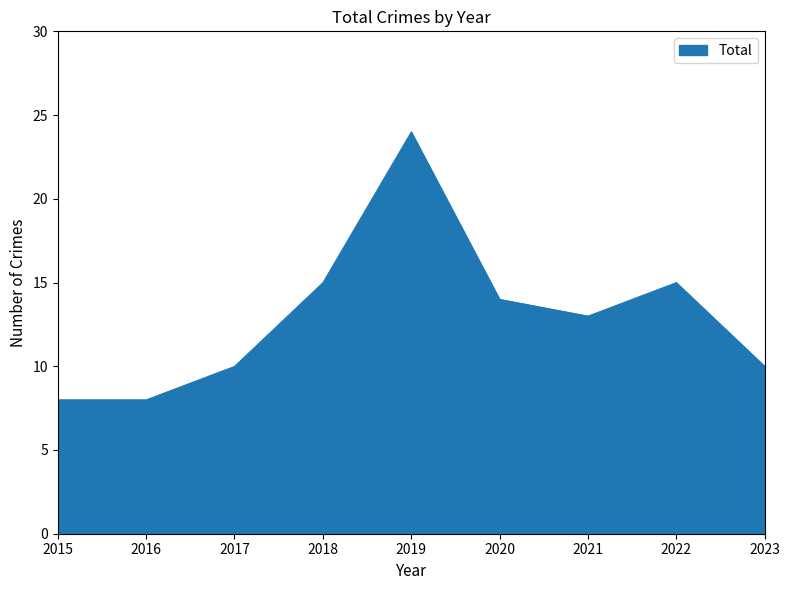

What is the sum of all values?

117